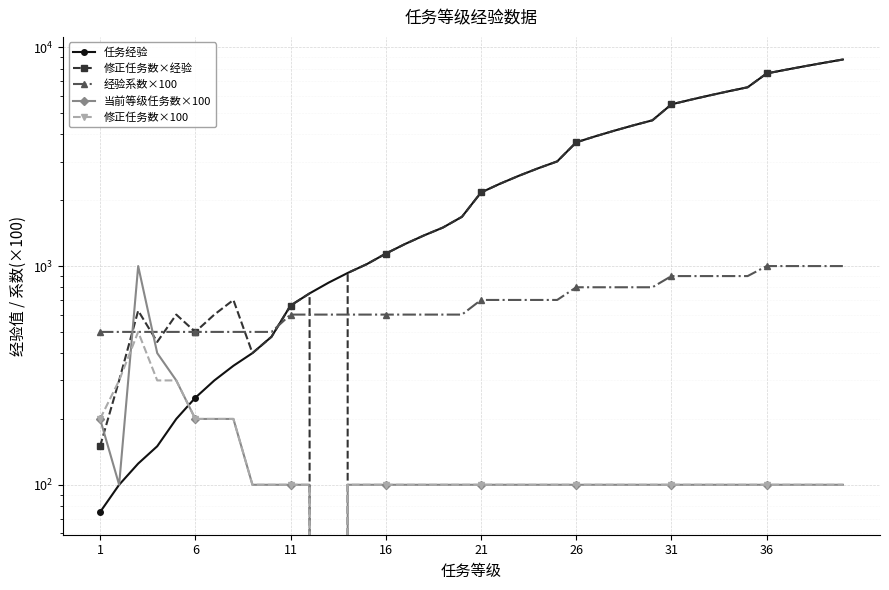

At which label does 修正任务数×100 first exceed 100?

1